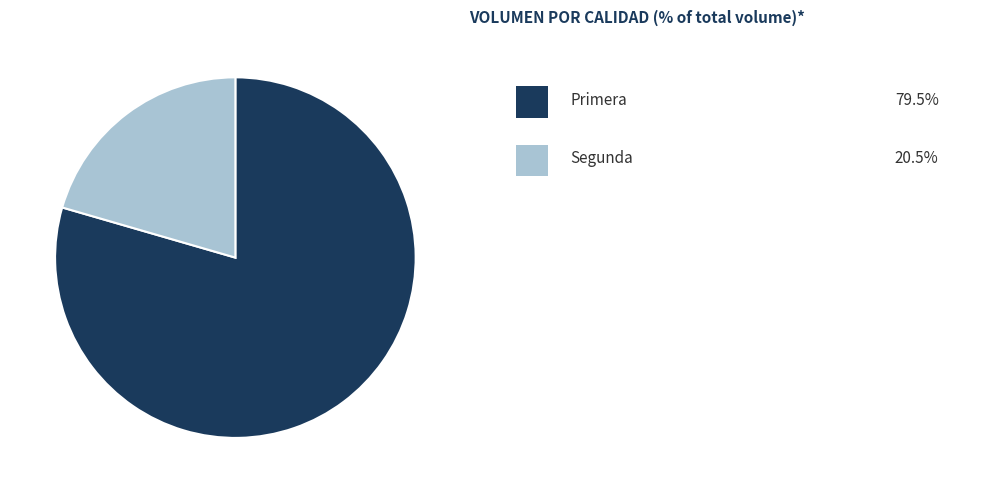

Does any single category account for the majority?

Yes